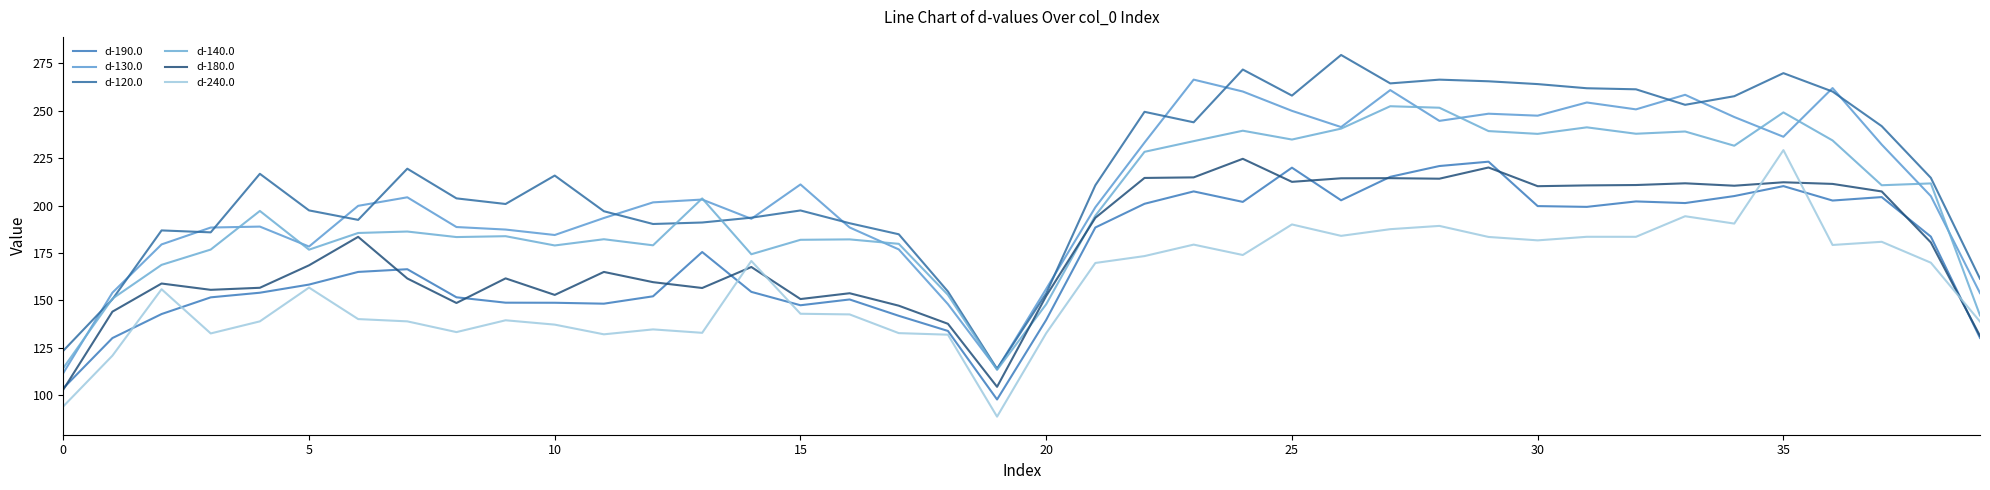

True or false: d-130.0 and d-140.0 intersect in this chart.

True